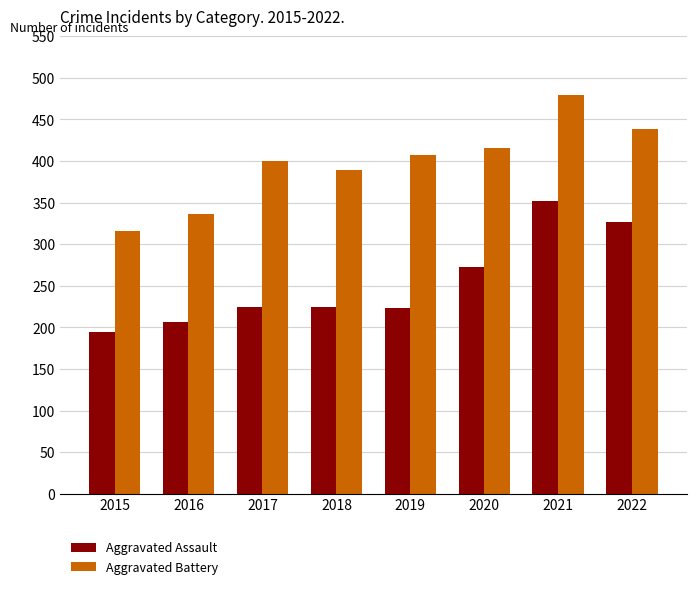

What is the sum of the Aggravated Assault values at 2020 and 2019?

496